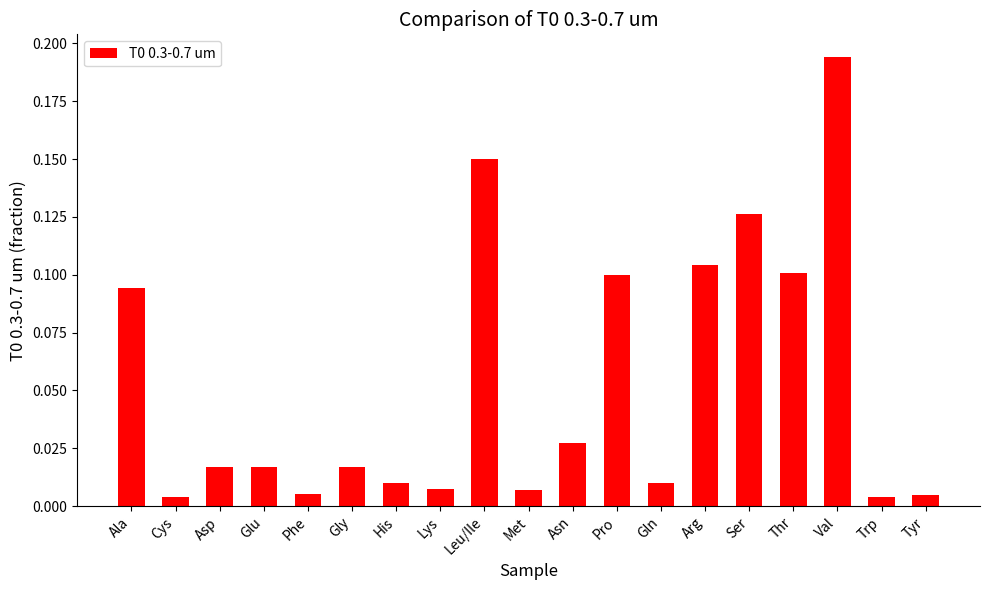

The value at Ala is 0.0. True or false?

False